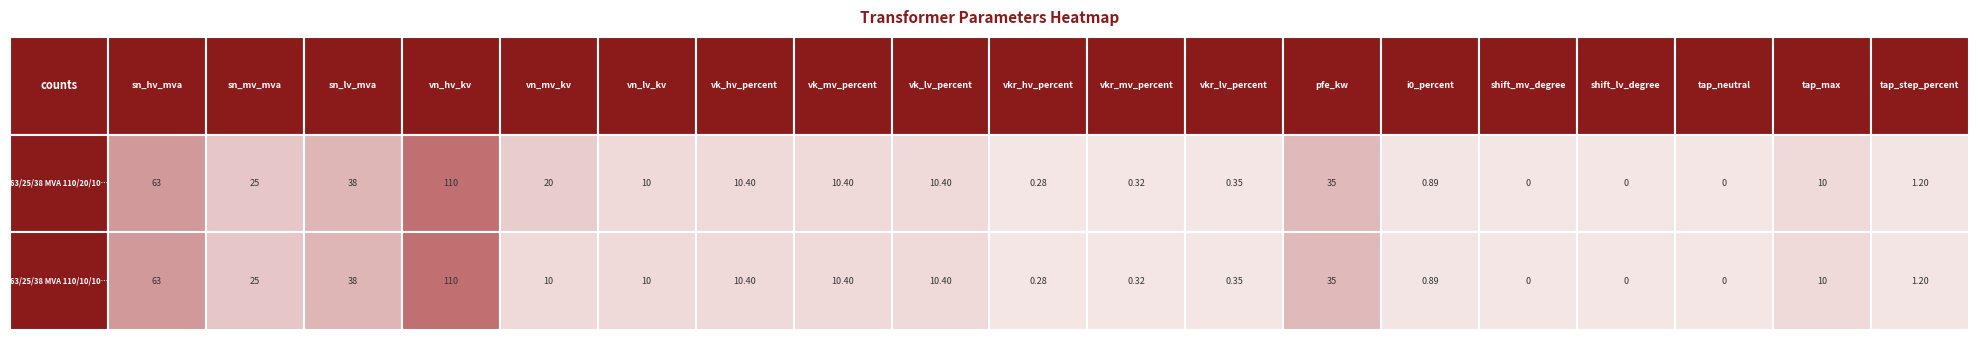

What is the sum of all 63/25/38 MVA 110/10/10 kV values?

335.2